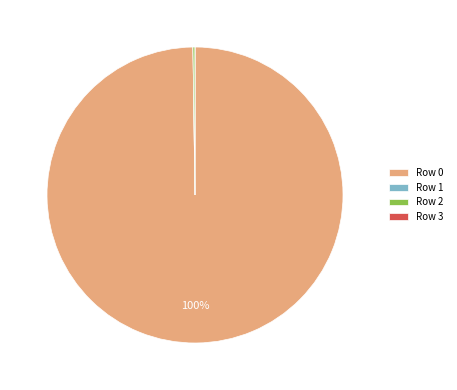

To the nearest percent, what percentage of the pie is Row 0?

100%